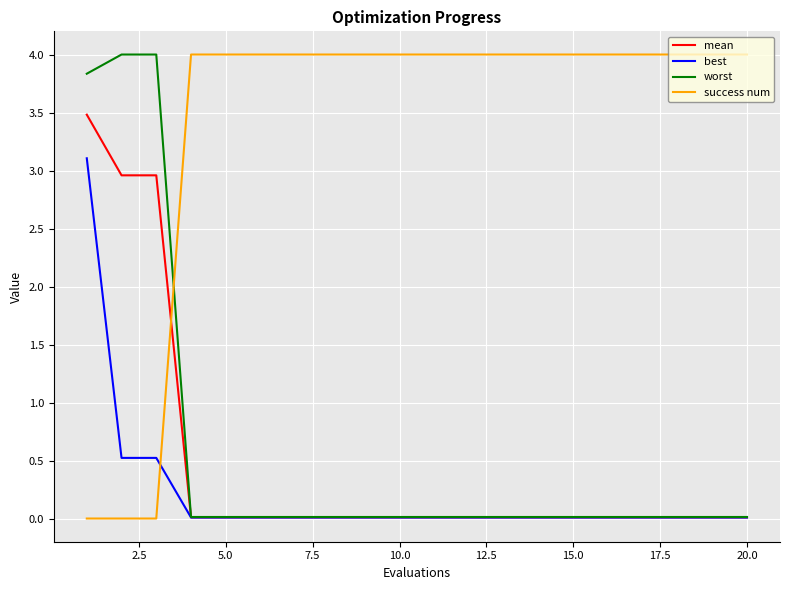

Which series has the largest total across all categories?

success num